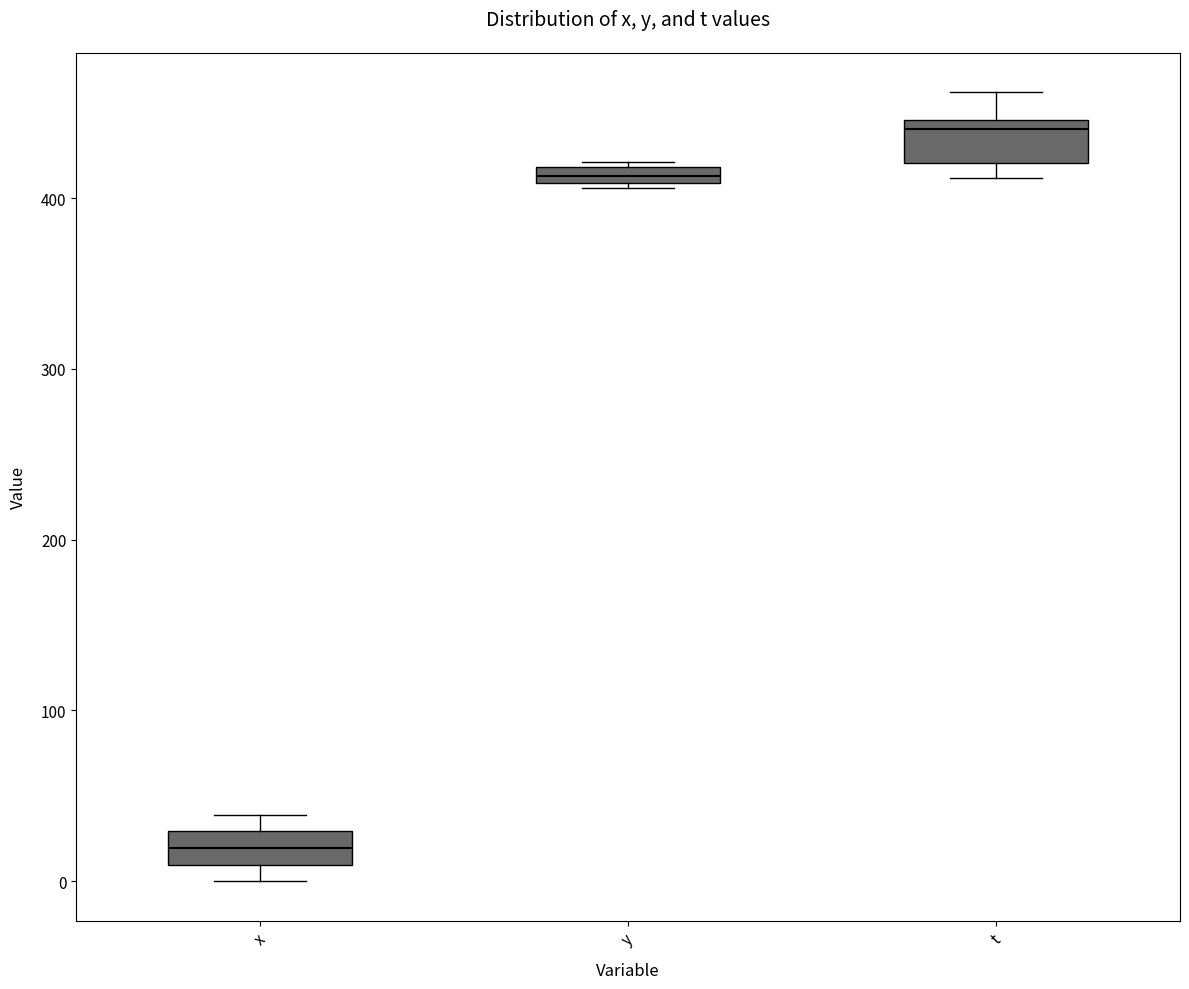

Which box has the lowest median line?

x